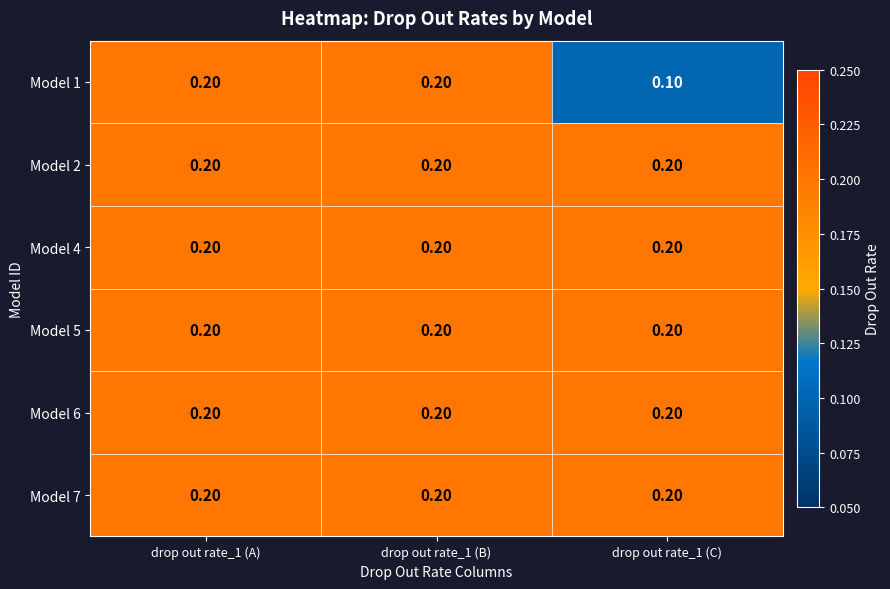

Which series has the largest range (max minus min)?

Model 1